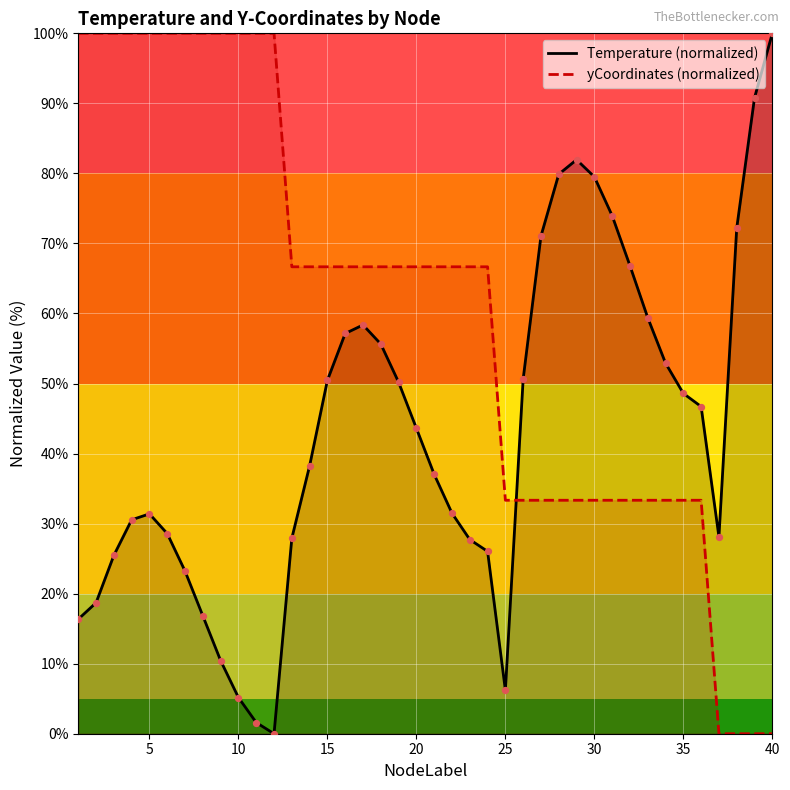

Which series reaches the maximum Y coordinate?

Temperature (normalized)